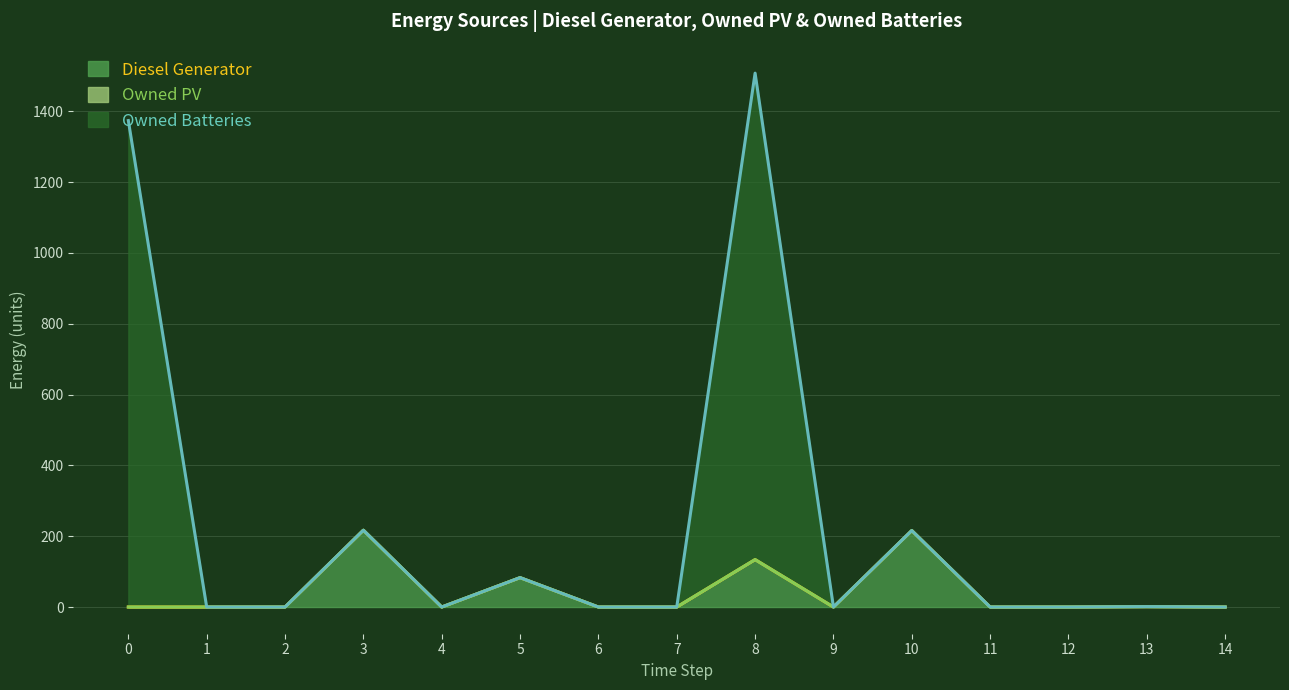

Which series has the largest total across all categories?

Owned Batteries (line)